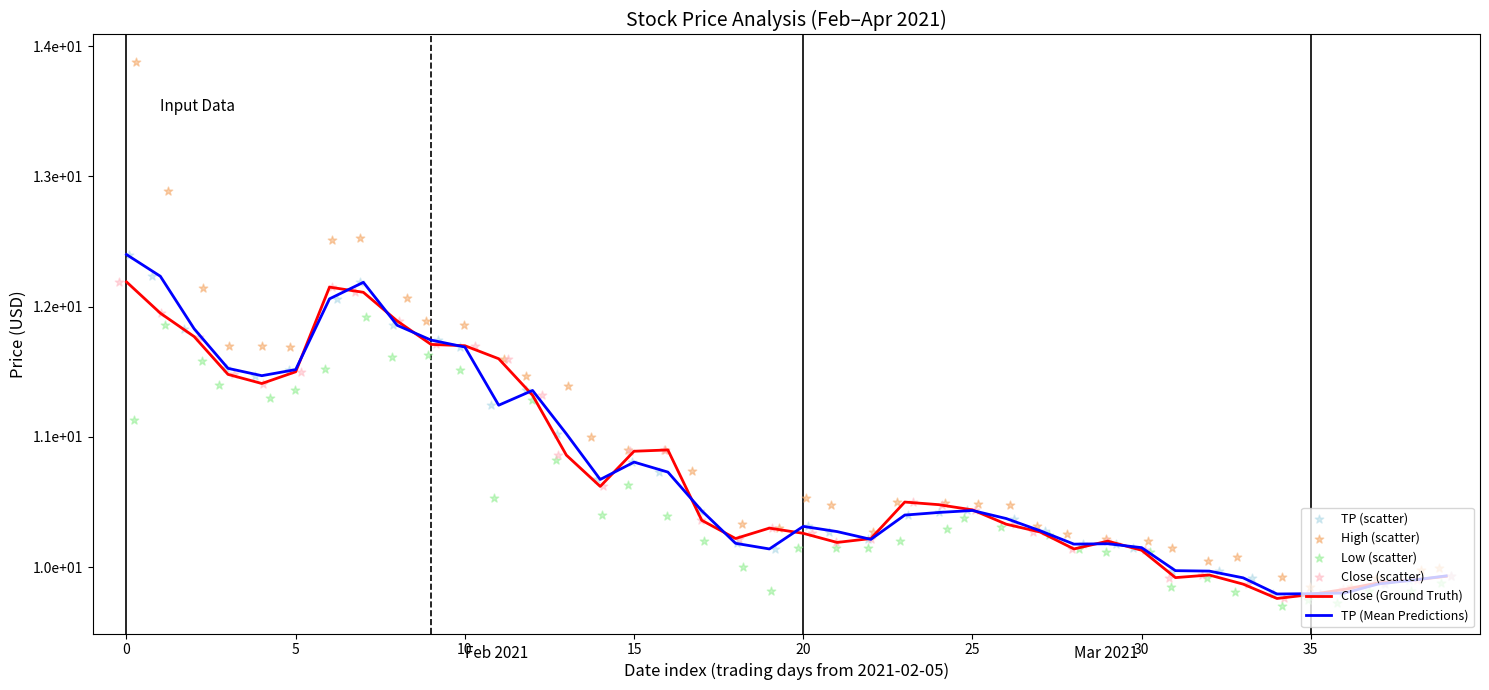

What are all the series names shown in the legend?

Close (Ground Truth), TP (Mean Predictions), TP (scatter), High (scatter), Low (scatter), Close (scatter)